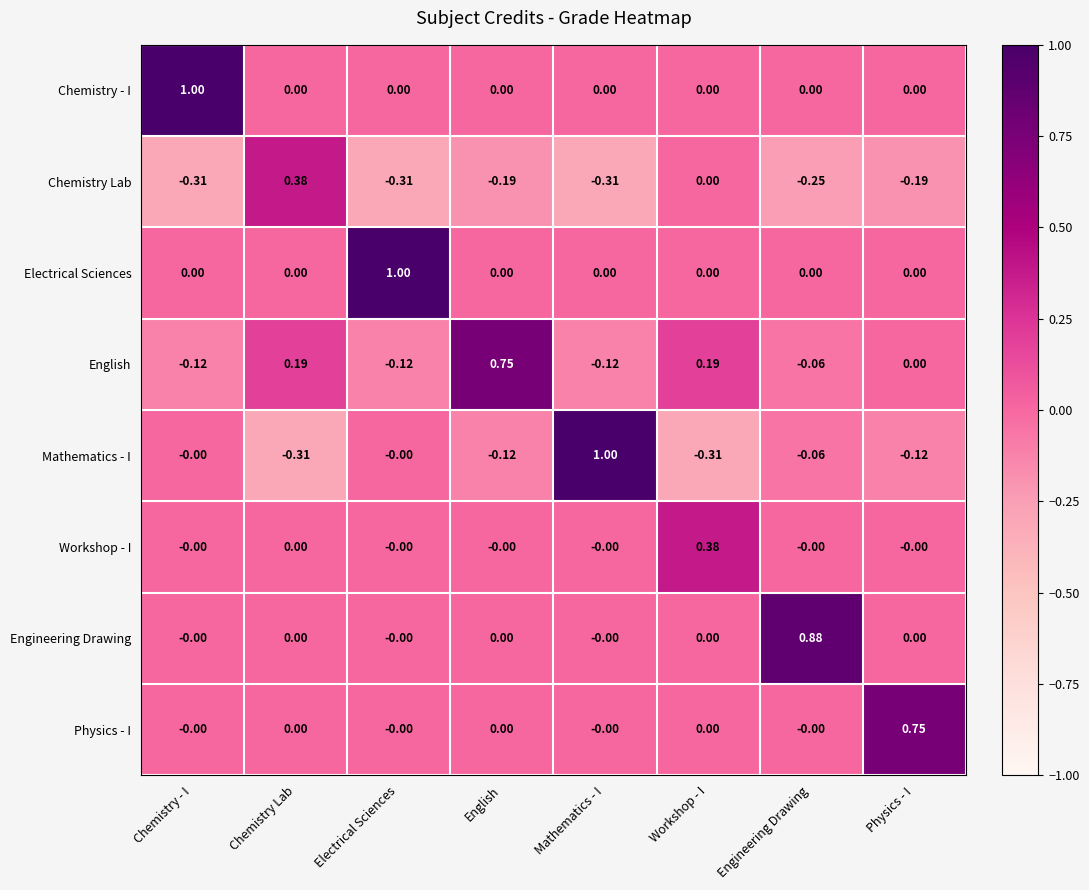

Which category has the highest value in the Physics - I series?

Physics - I